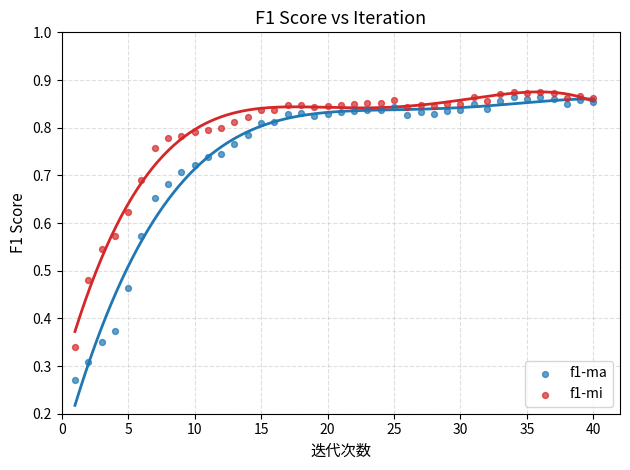

Which series has the largest Y range (max minus min)?

f1-ma